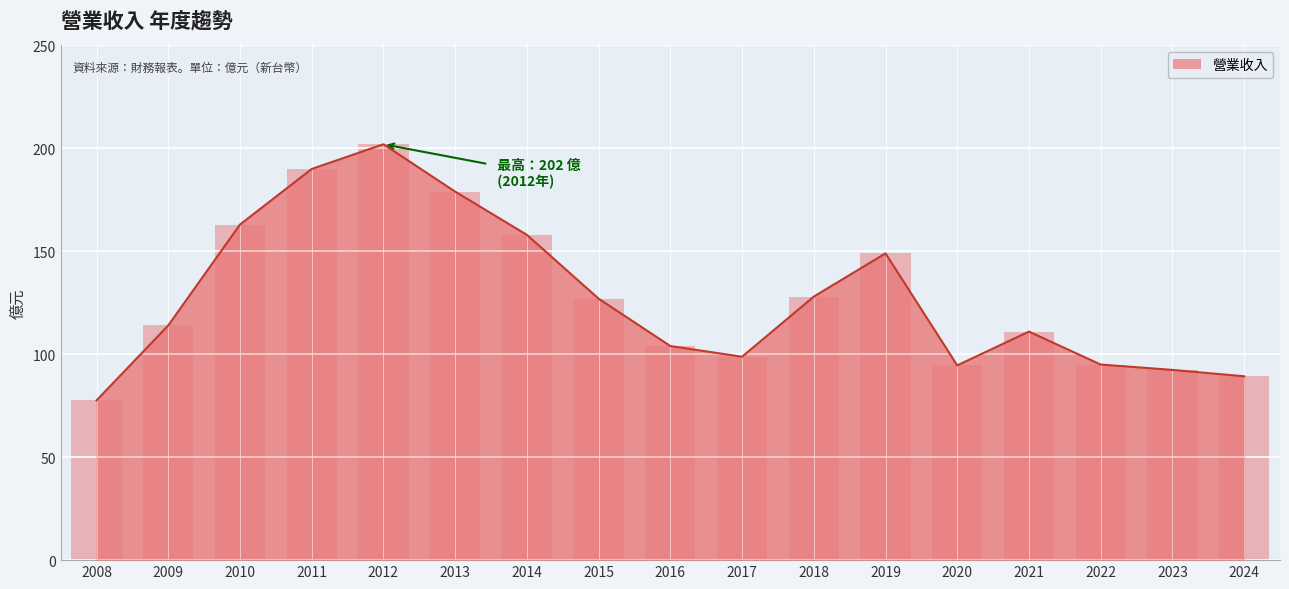

Which category has the lowest value across all series?

2008